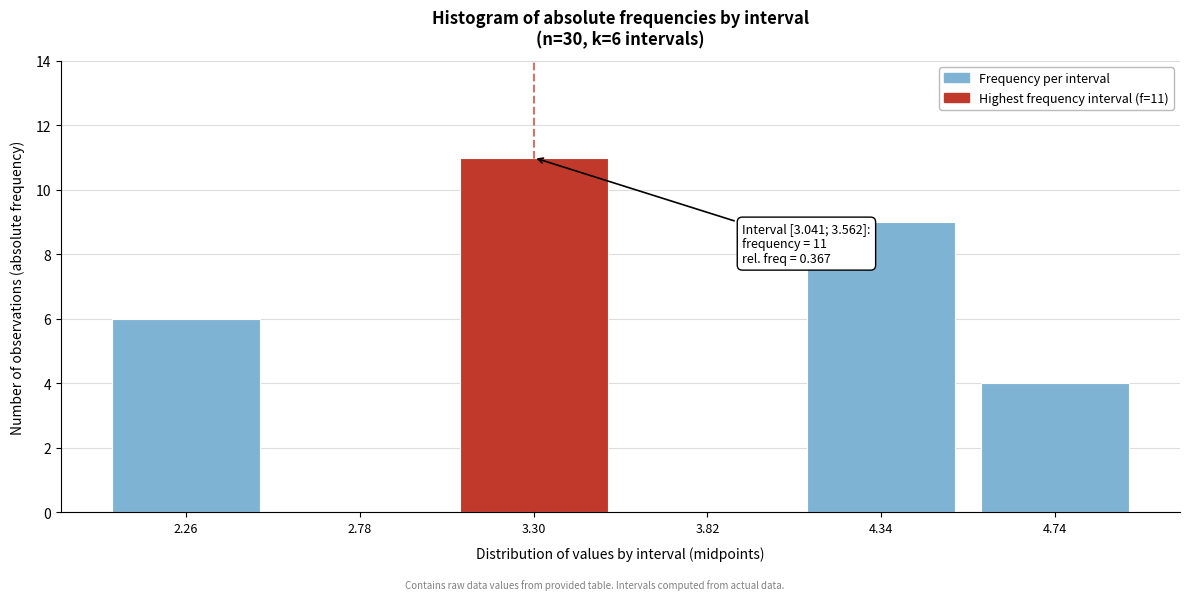

Reading left to right, what are all the values shown in this chart?

2.26=6	2.78=0	3.30=11	3.82=0	4.34=9	4.74=4